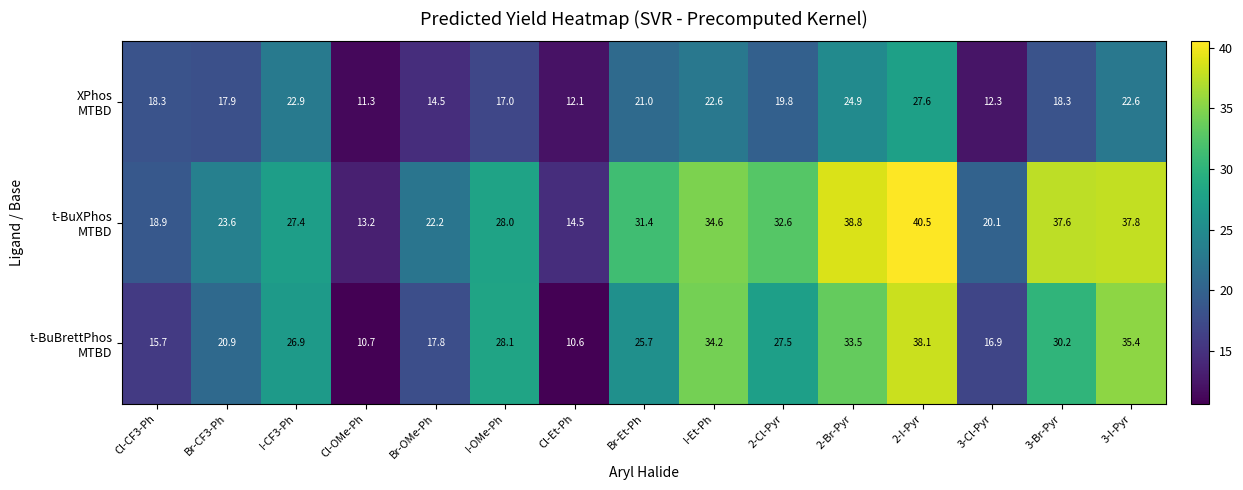

What is the maximum value shown in the chart?

40.5